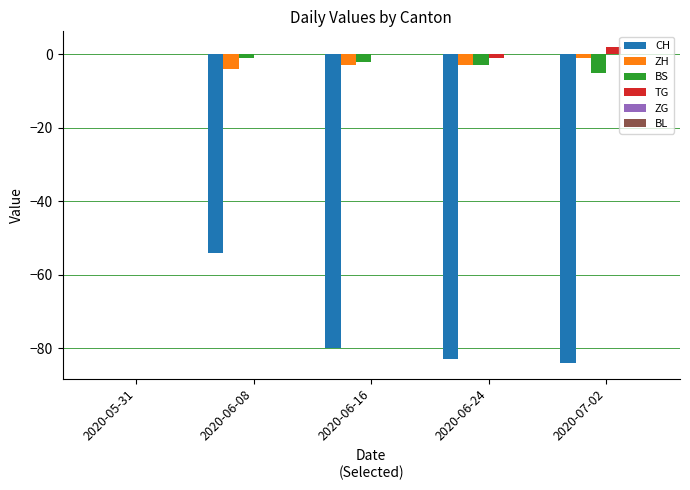

Which category has the highest value in the TG series?

2020-07-02